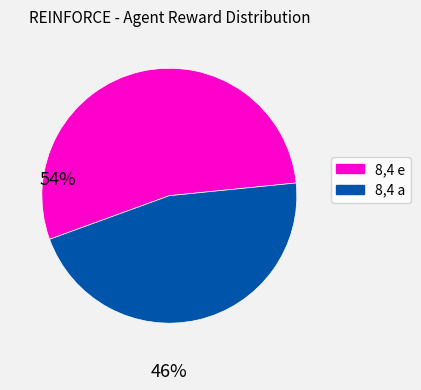

Does 8,4 a represent more than half of the total?

No